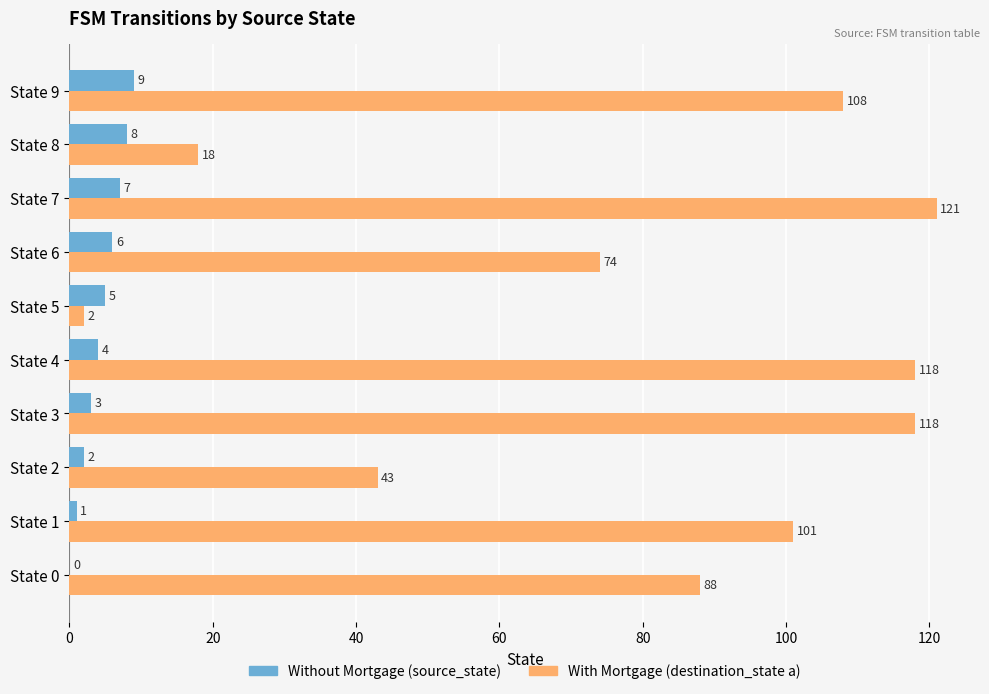

What is the sum of the With Mortgage (destination_state a) values at State 5 and State 2?

45